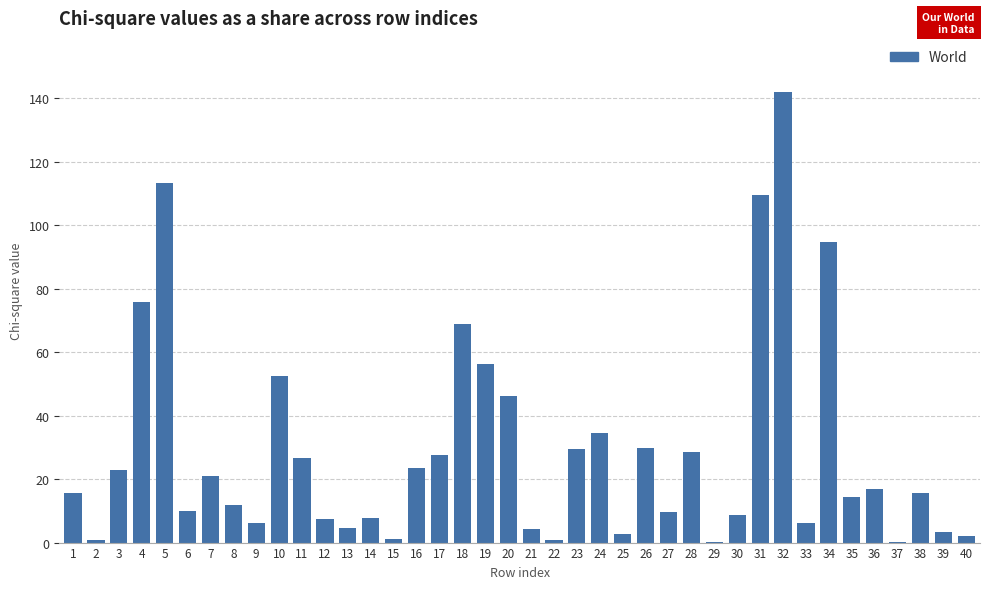

What is the maximum value shown in the chart?

142.0